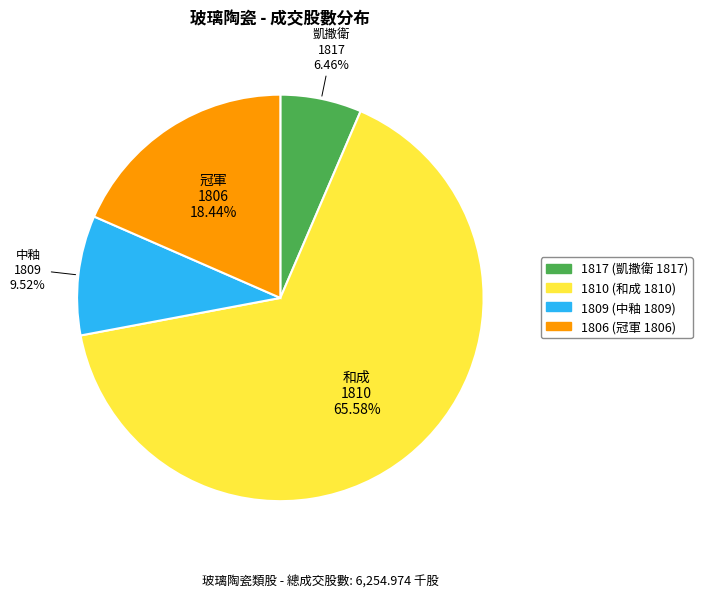

How much of the chart is everything except 1806?

81.6%